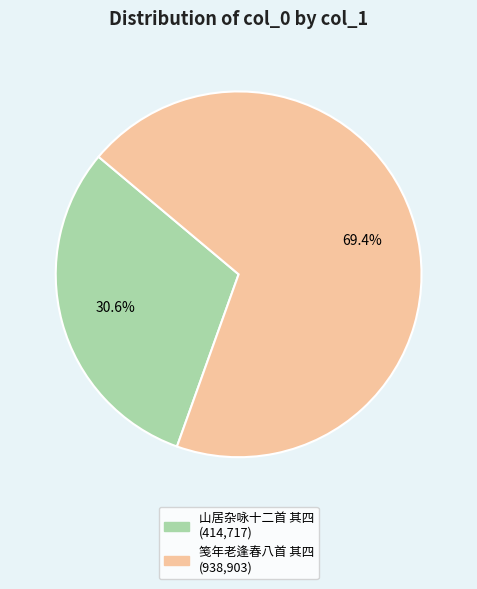

Is there any slice that represents more than half of the pie?

Yes